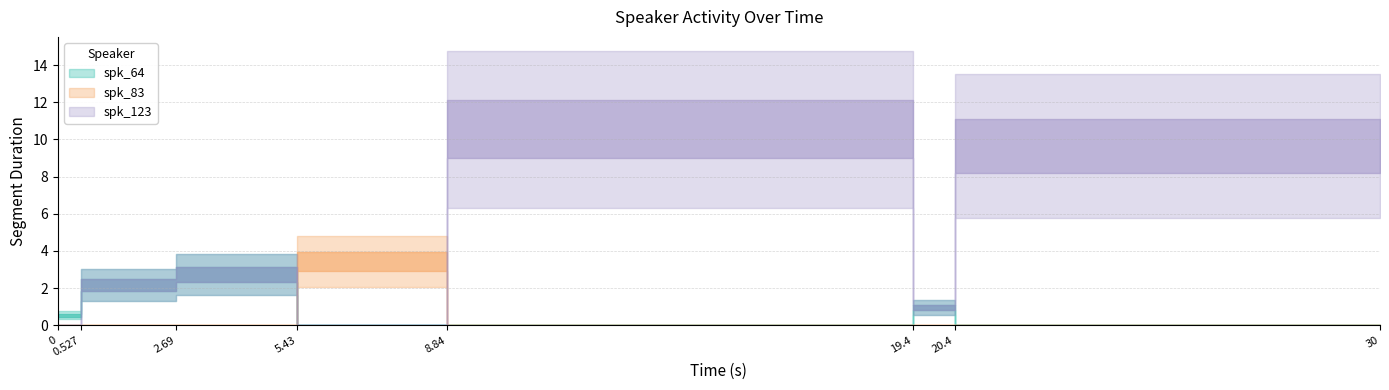

What are all the series names shown in the legend?

spk_123, spk_64, spk_83